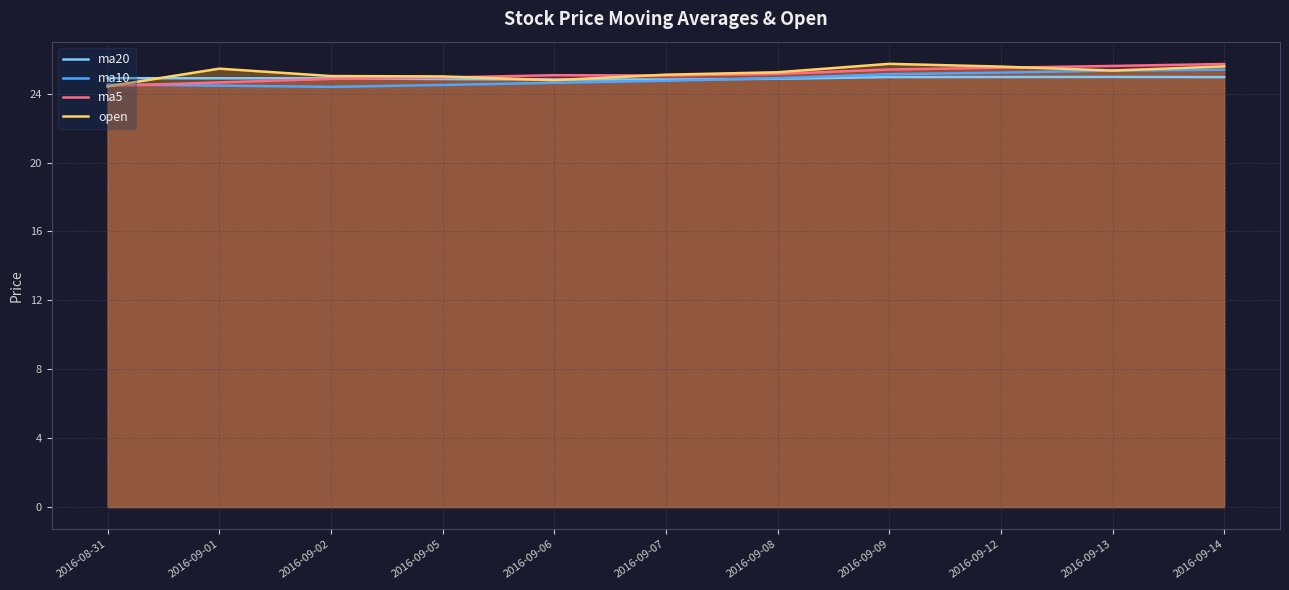

At which category does ma20 reach its first local peak?

2016-09-13